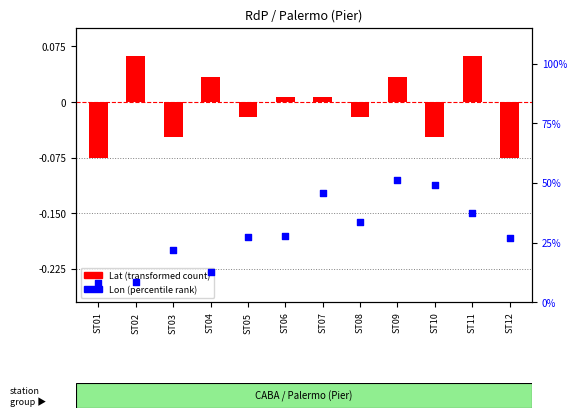

What are all the series names shown in the legend?

Lat (transformed count), Lon (percentile rank)